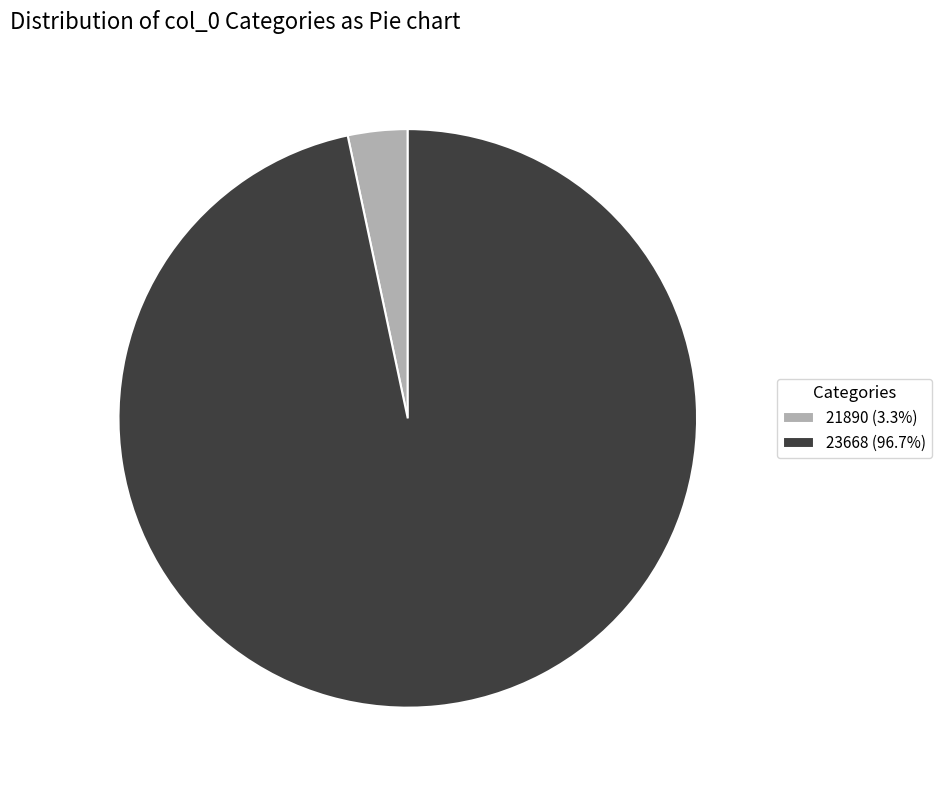

Does 23668 (96.7%) represent more than half of the total?

Yes